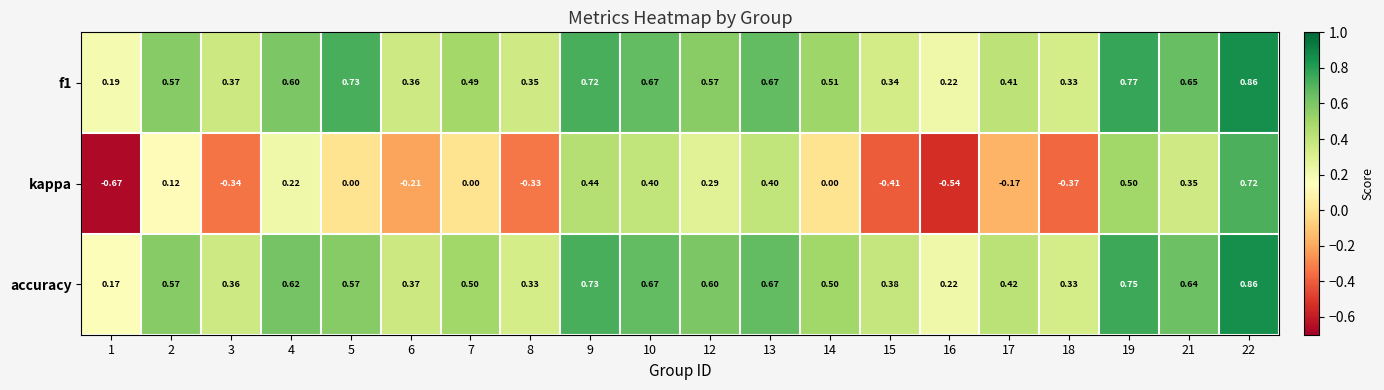

Is the value of kappa at 21 greater than the value of accuracy at 13?

No